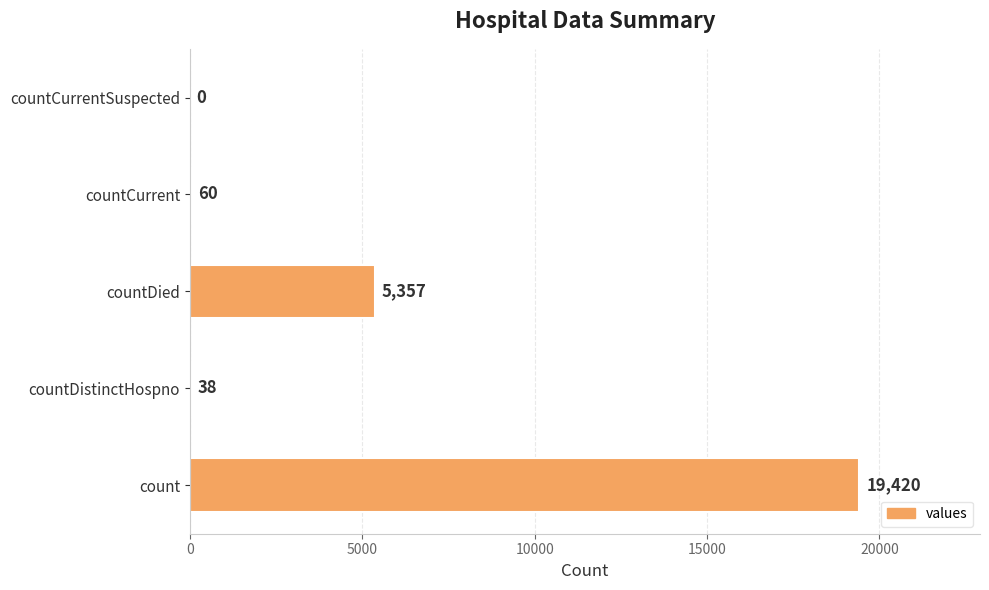

What is the sum of all values?

24875